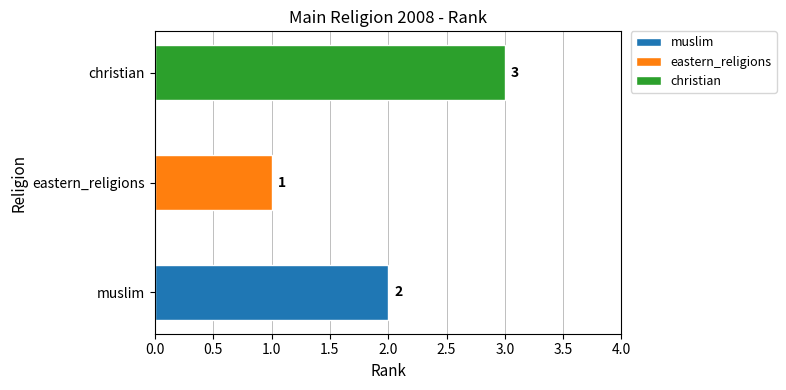

The value at christian is 3. True or false?

True